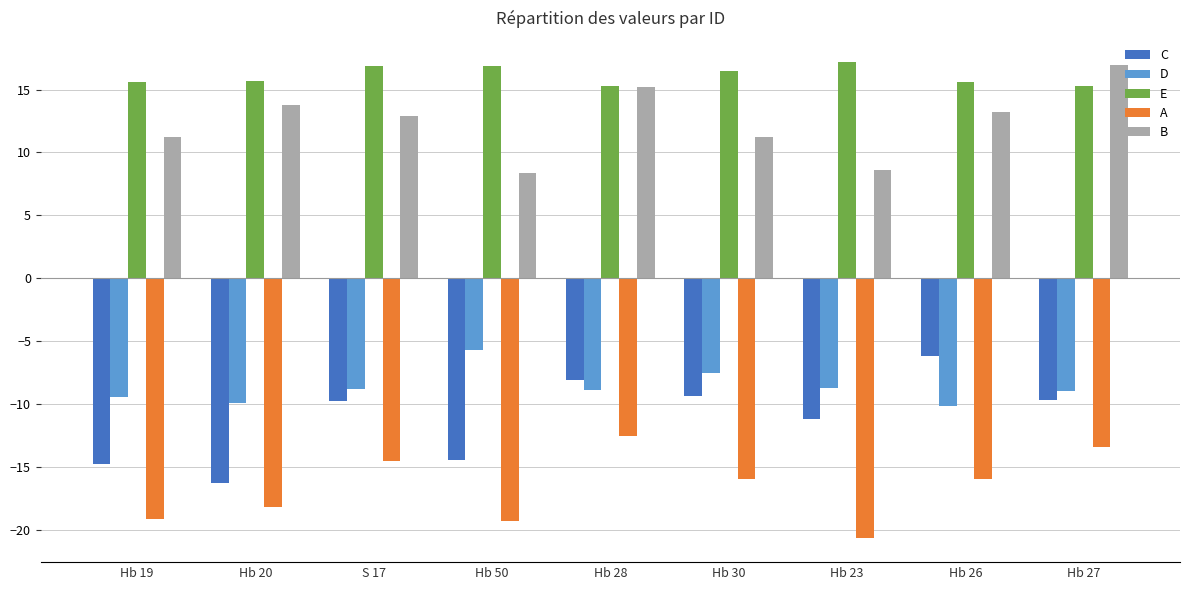

Where is D nearest to the value -7?

Hb 30